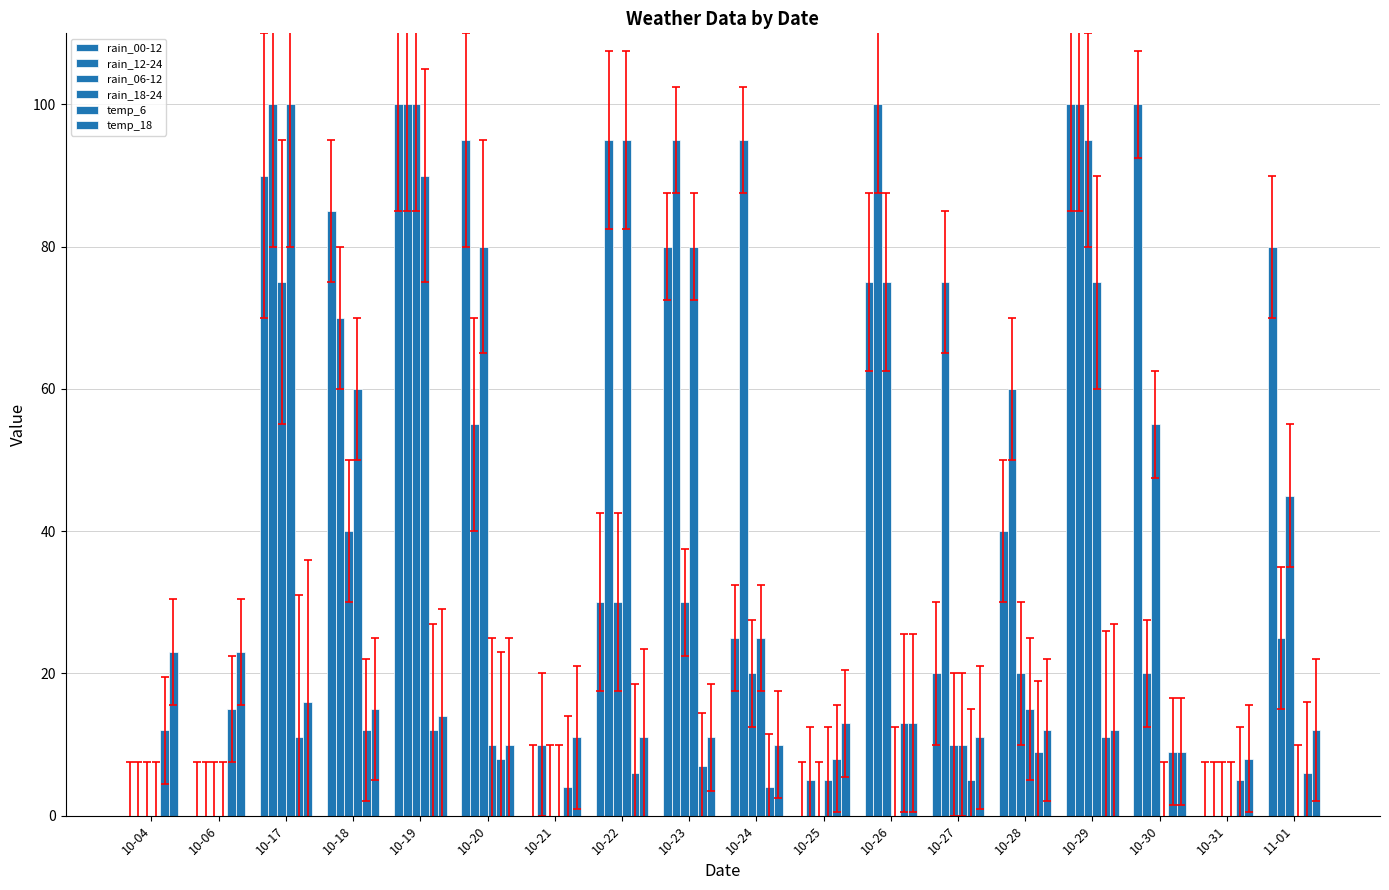

What is the sum of the rain_00-12 values at 10-20 and 10-04?

95